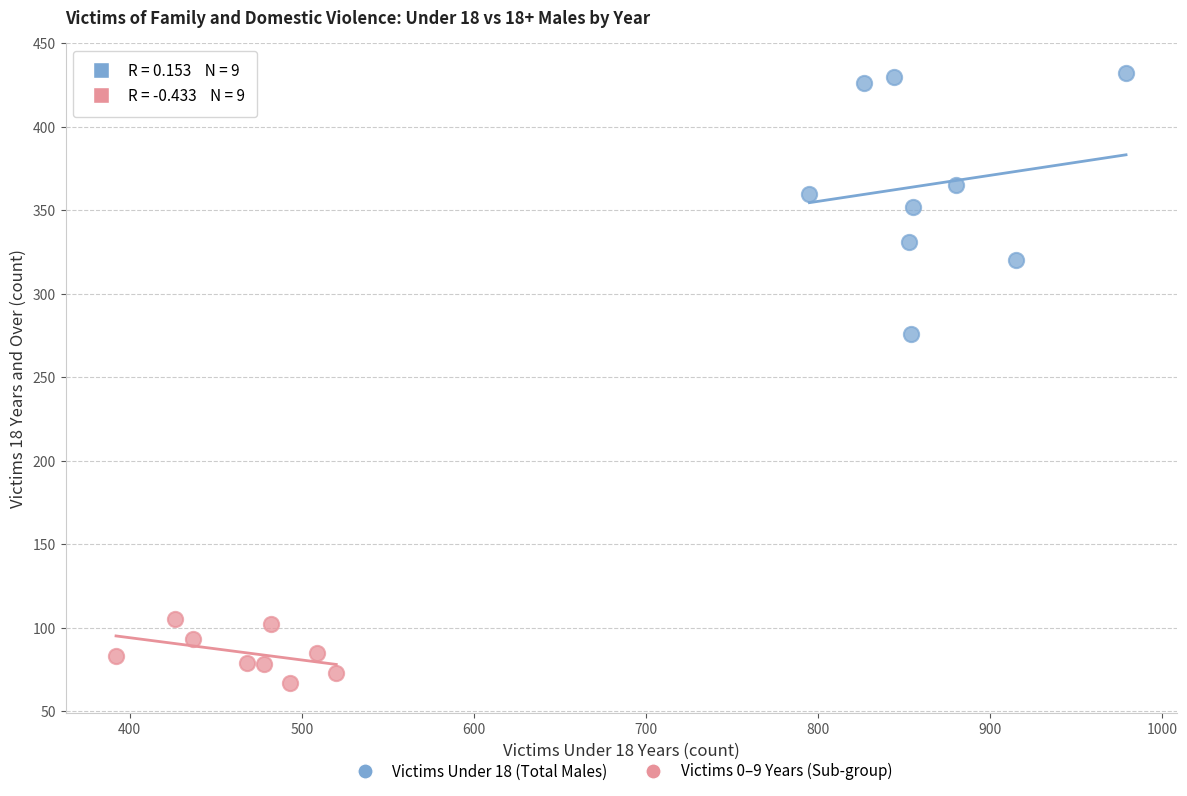

Which series reaches the maximum Y coordinate?

Victims Under 18 (Total Males)